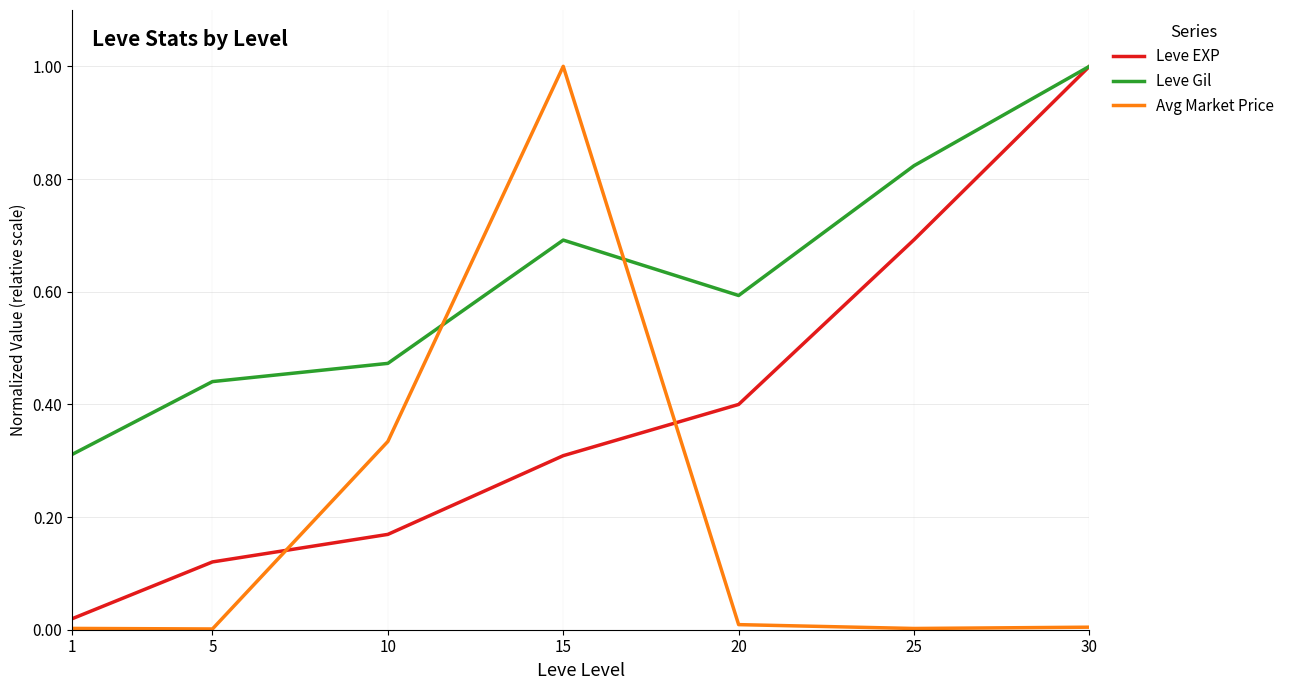

List the series in order of their overall mean, lowest first.

Avg Market Price, Leve EXP, Leve Gil